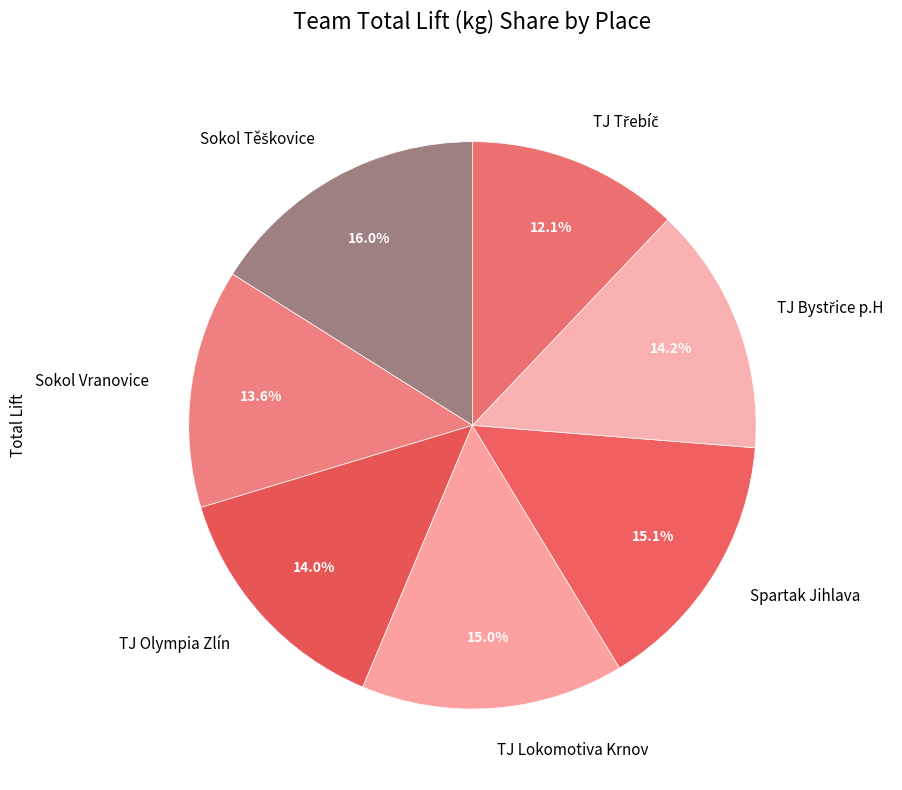

Is there any slice that represents more than half of the pie?

No